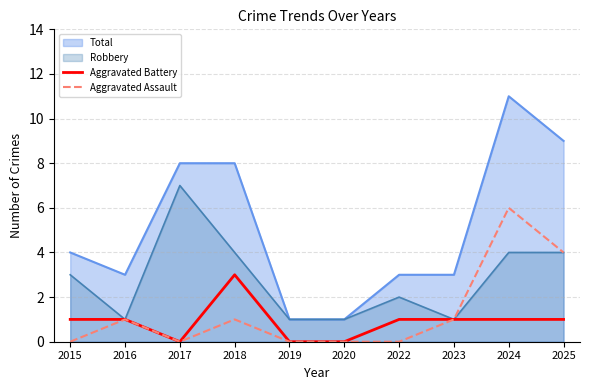

Reading left to right, extract all data points from this chart.

Aggravated Battery: 1	1	0	3	0	0	1	1	1	1
Aggravated Assault: 0	1	0	1	0	0	0	1	6	4